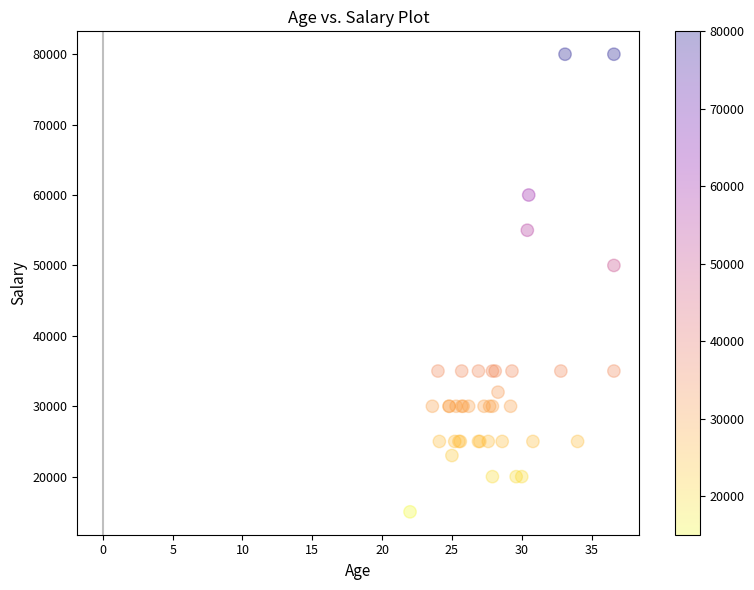

What Y value in the scatter plot is closest to 47500?

50000